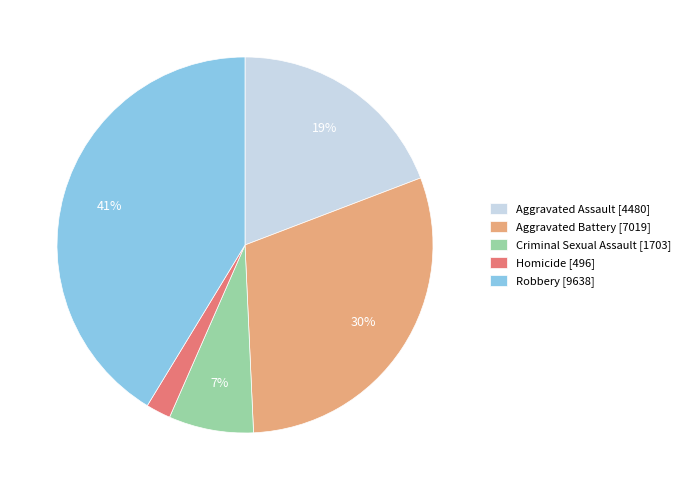

Rank the categories by value from lowest to highest.

Homicide, Criminal Sexual Assault, Aggravated Assault, Aggravated Battery, Robbery